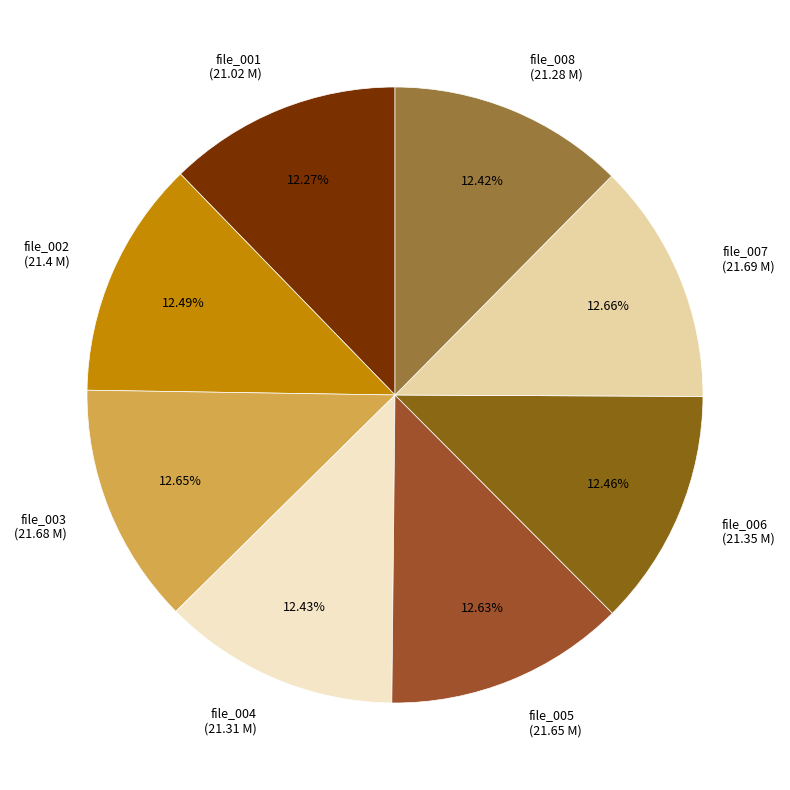

Does file_004 (21.31 M) account for over 50% of the chart?

No